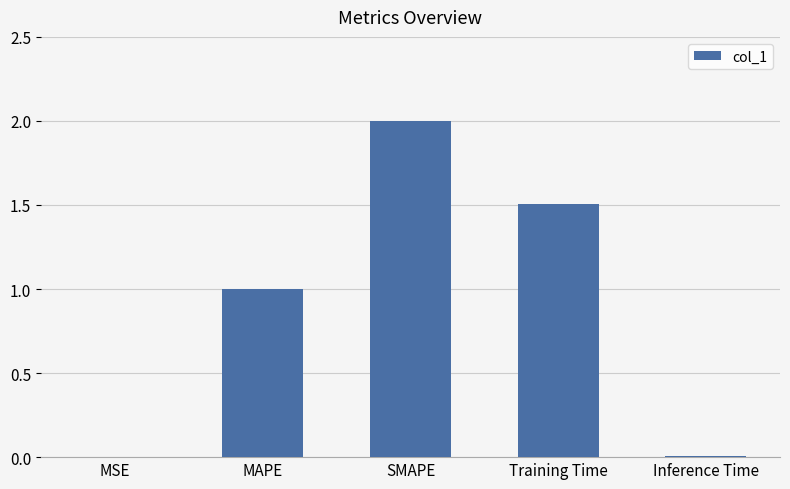

At which category does the chart reach its peak across all series?

SMAPE